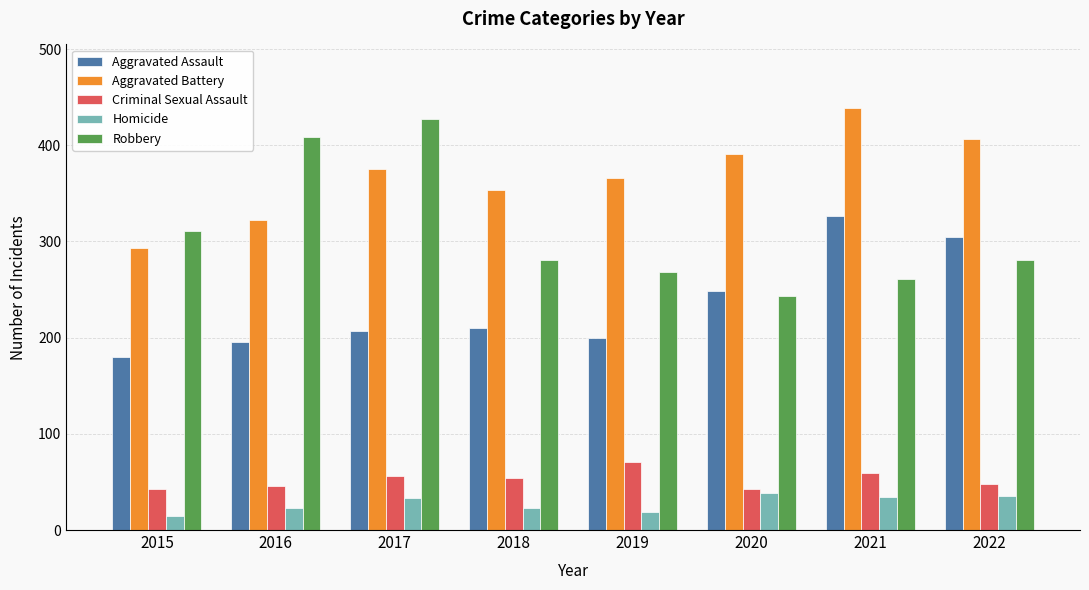

What is the lowest value of the Aggravated Assault series?

180